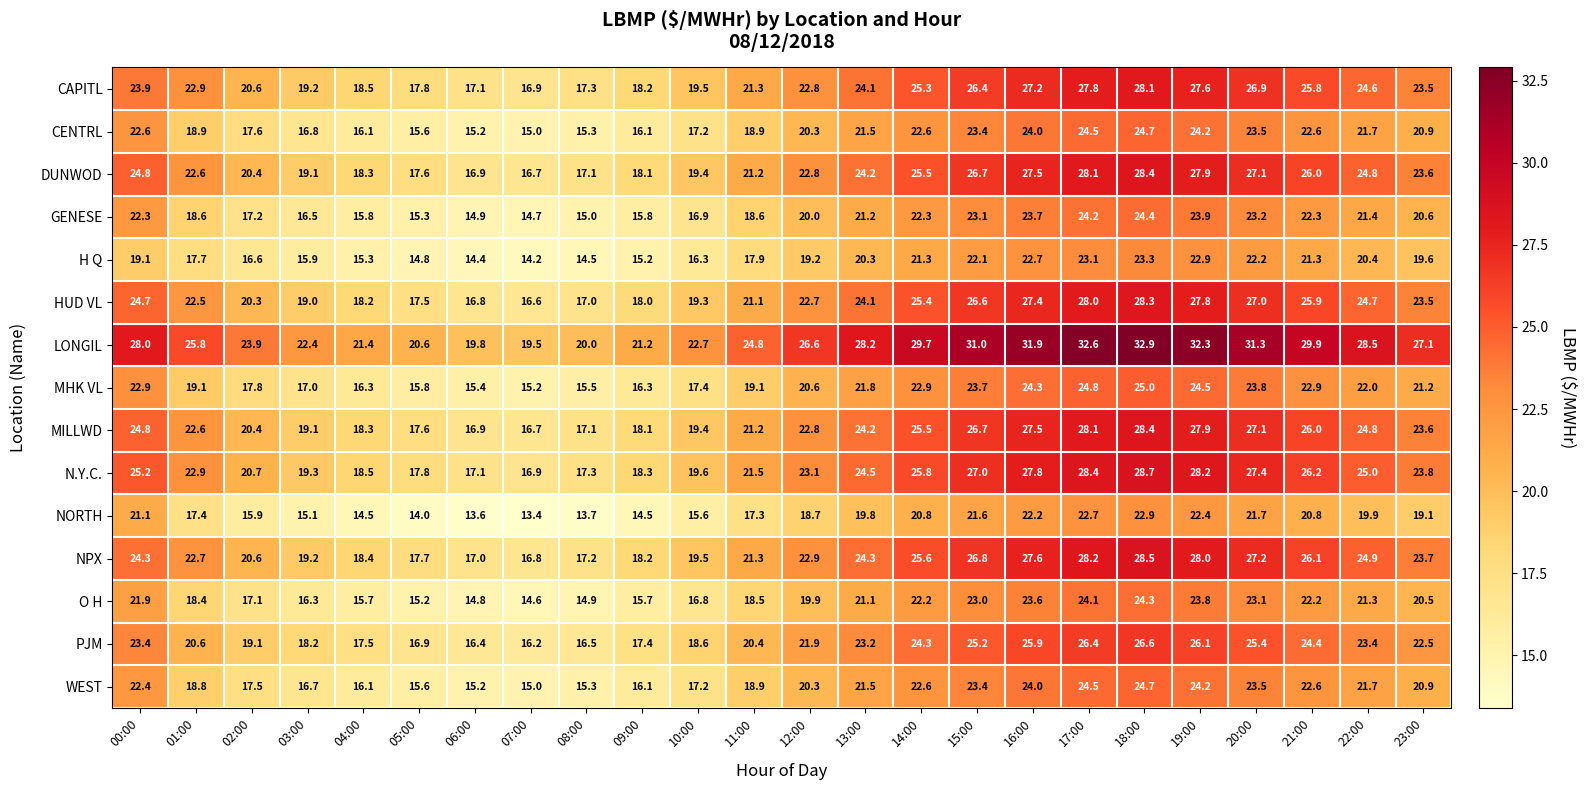

At how many categories does at least one series exceed 22?

18